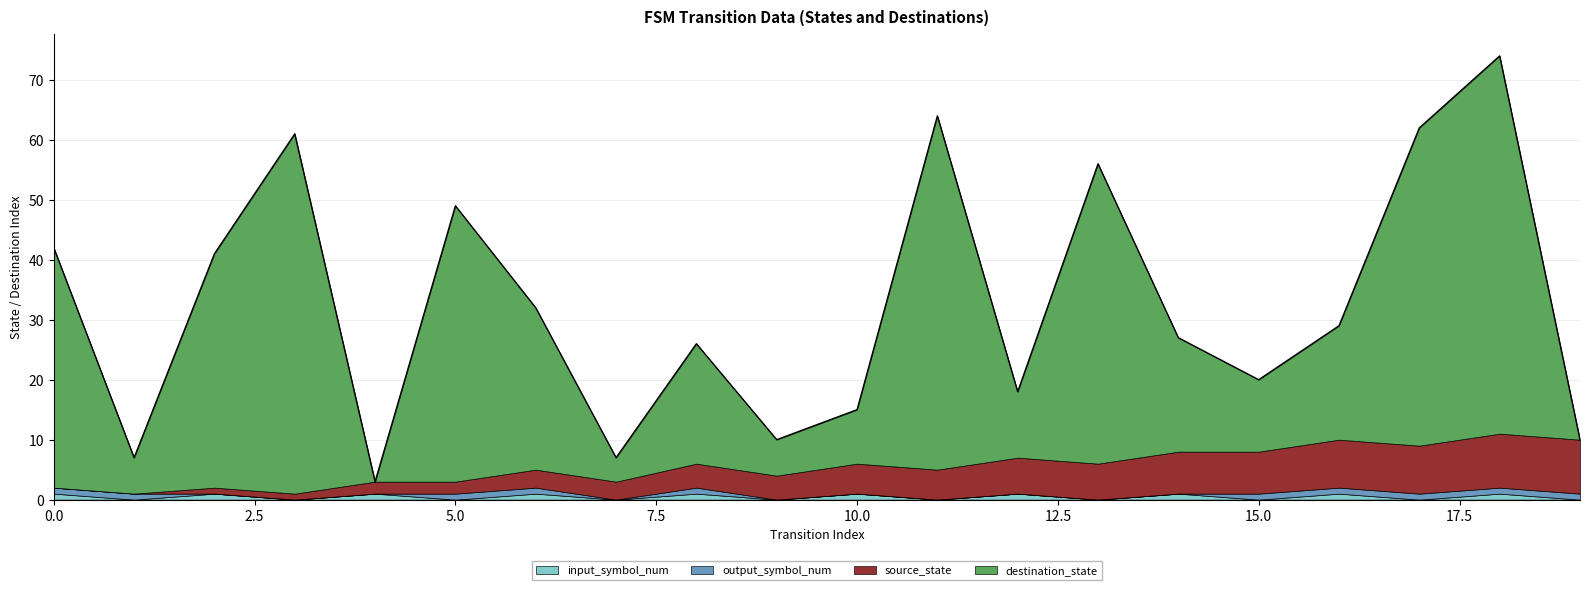

At which category is the sum across all series the highest?

18